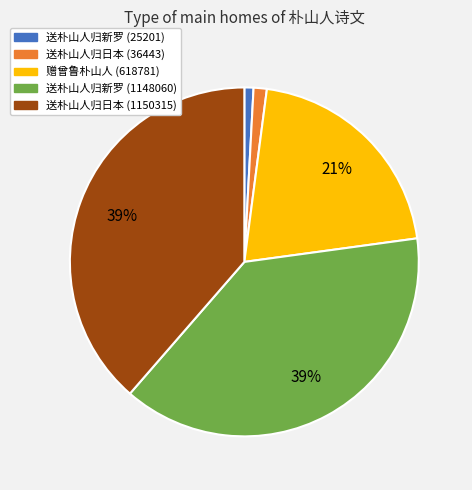

Combined, do 送朴山人归新罗 (25201) and 送朴山人归日本 (36443) account for over 50%?

No